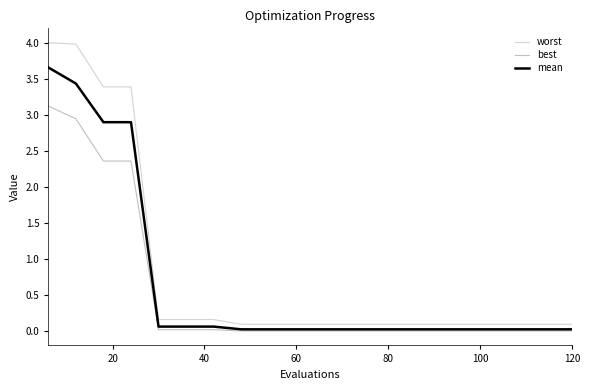

True or false: mean has more than 2 interior local peaks.

False